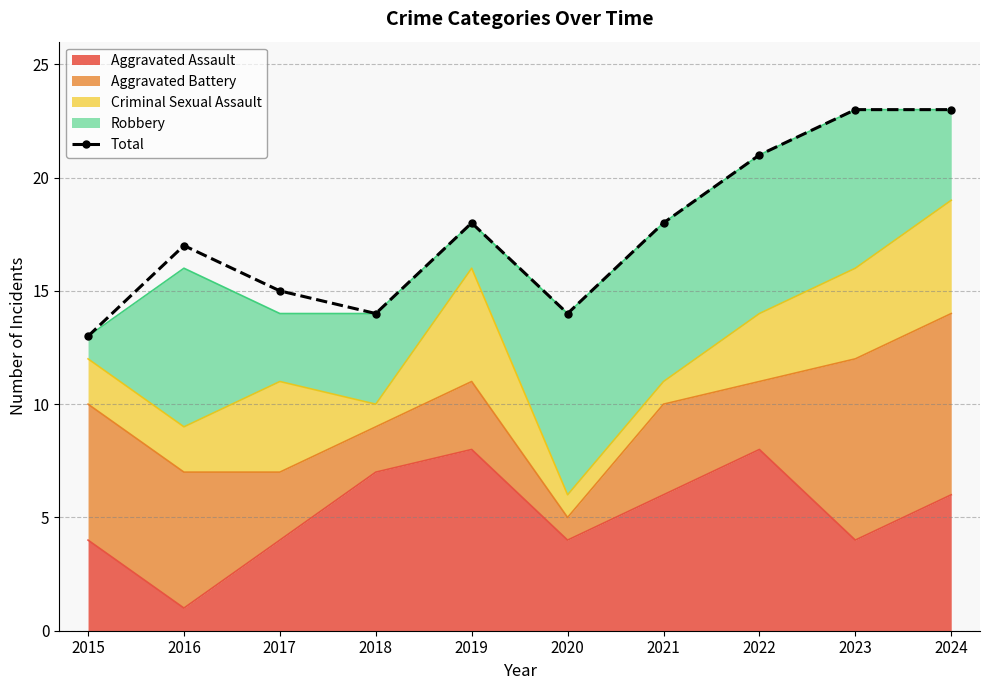

Reading left to right, extract all data points from this chart.

2015=13	2016=17	2017=15	2018=14	2019=18	2020=14	2021=18	2022=21	2023=23	2024=23